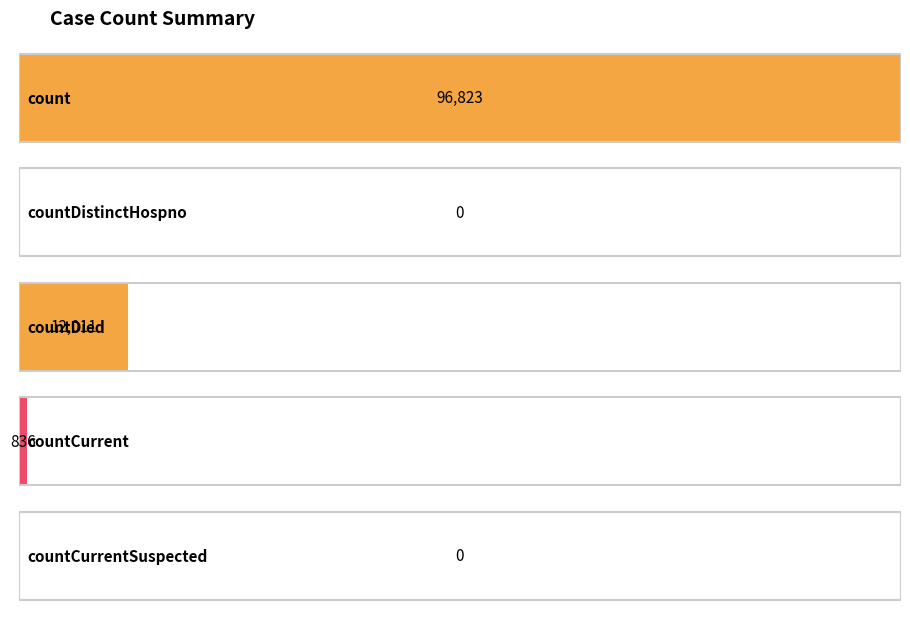

Which has a higher value, countCurrentSuspected or count?

count